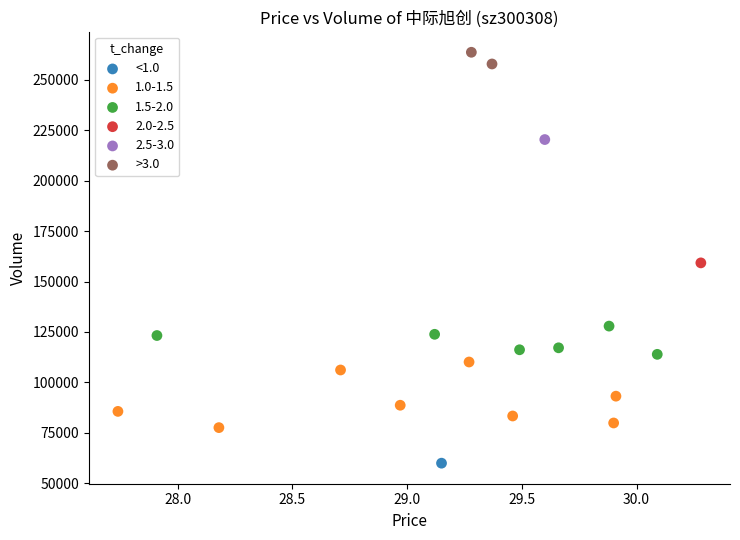

What are all the series names shown in the legend?

<1.0, 1.0-1.5, 1.5-2.0, 2.0-2.5, 2.5-3.0, >3.0